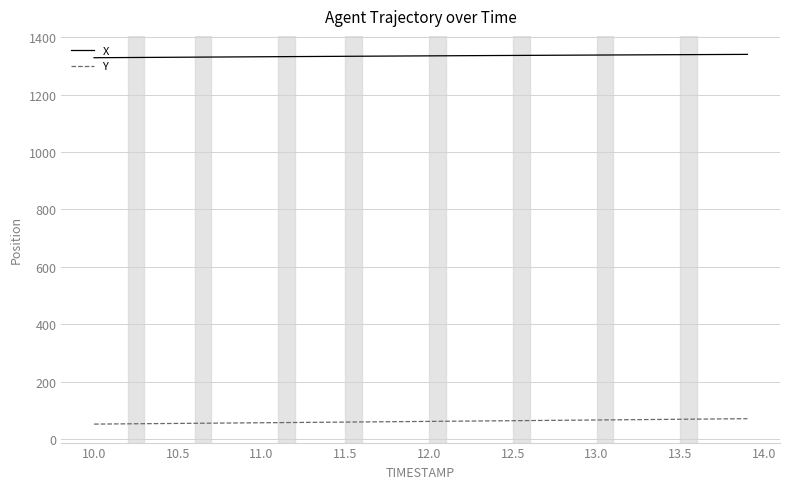

List the series in order of their overall mean, highest first.

X, Y